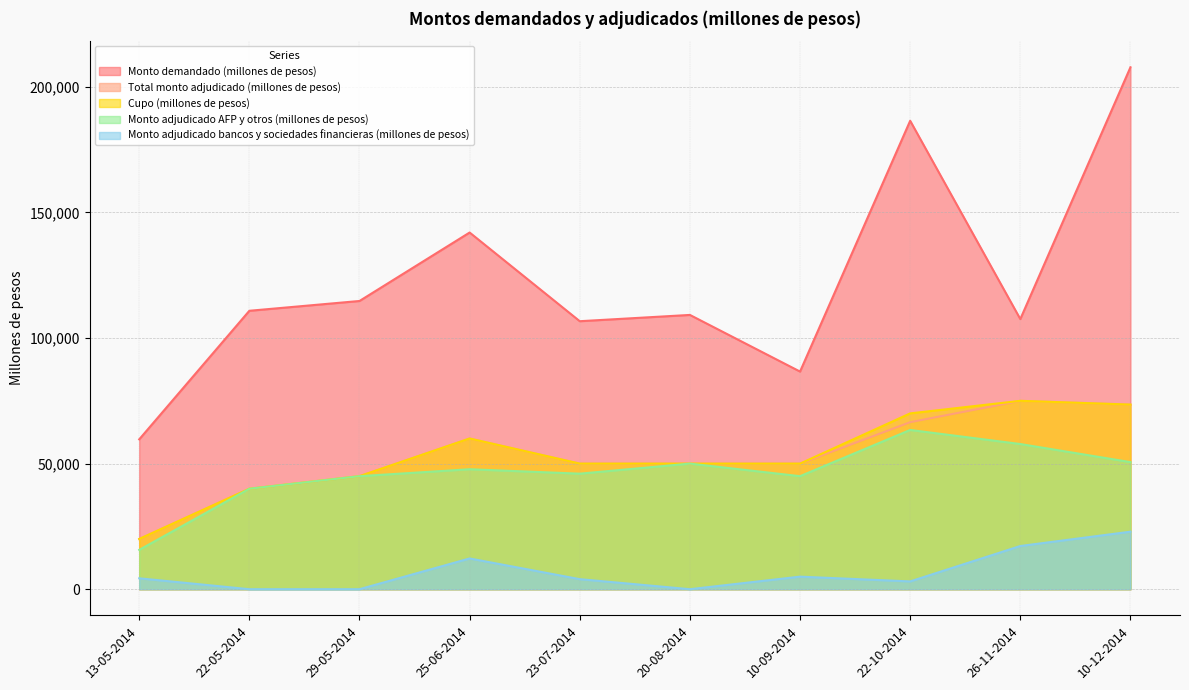

What is the spread (max minus min) of values at 20-08-2014?

109200